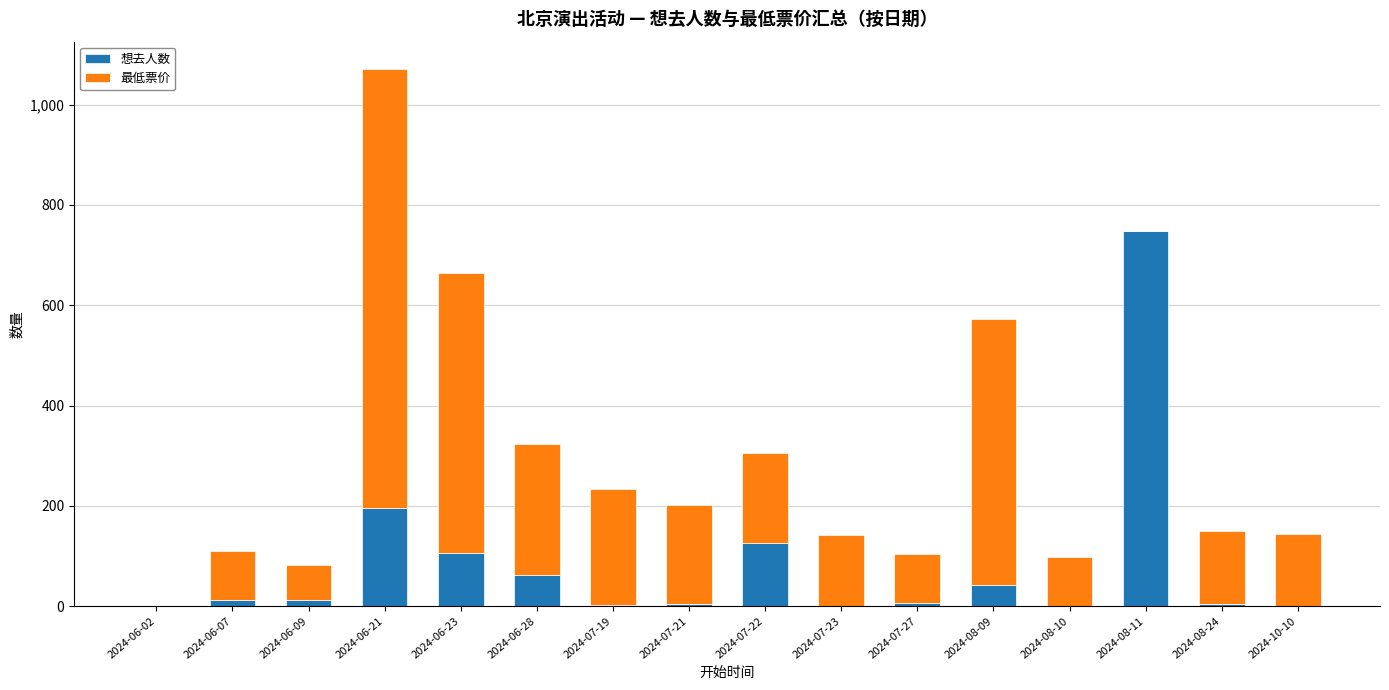

True or false: 想去人数 has a value of 5 at 2024-08-24.

True